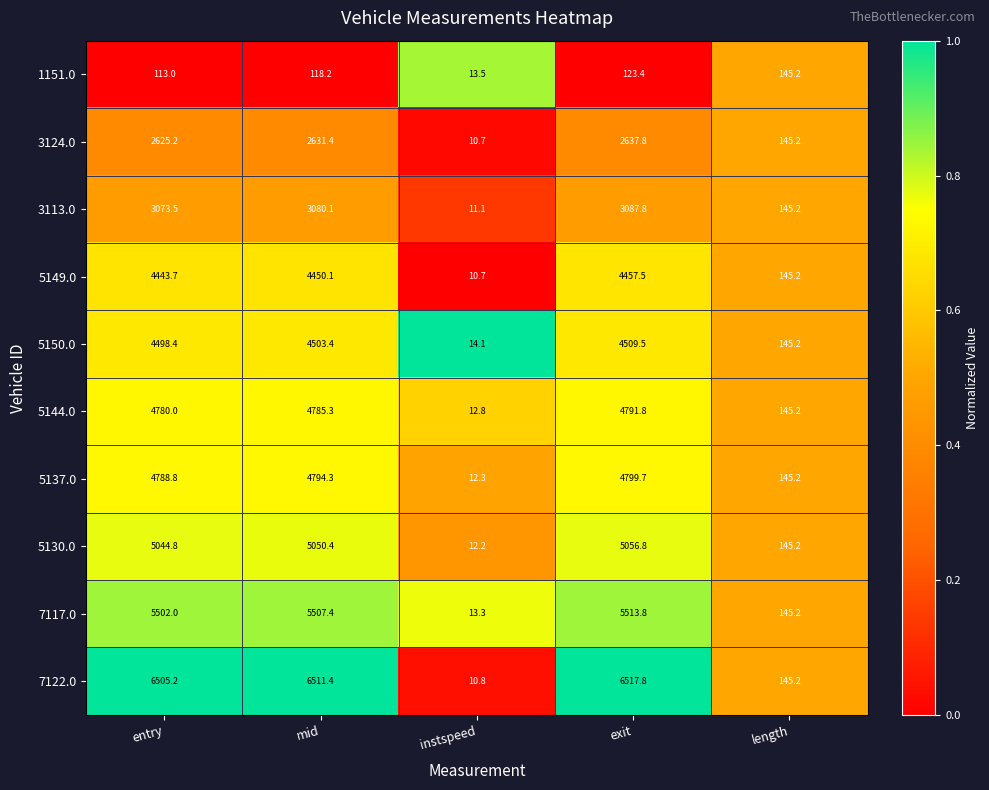

Rank the series at mid from lowest to highest value.

1151.0, 3124.0, 3113.0, 5149.0, 5150.0, 5144.0, 5137.0, 5130.0, 7117.0, 7122.0